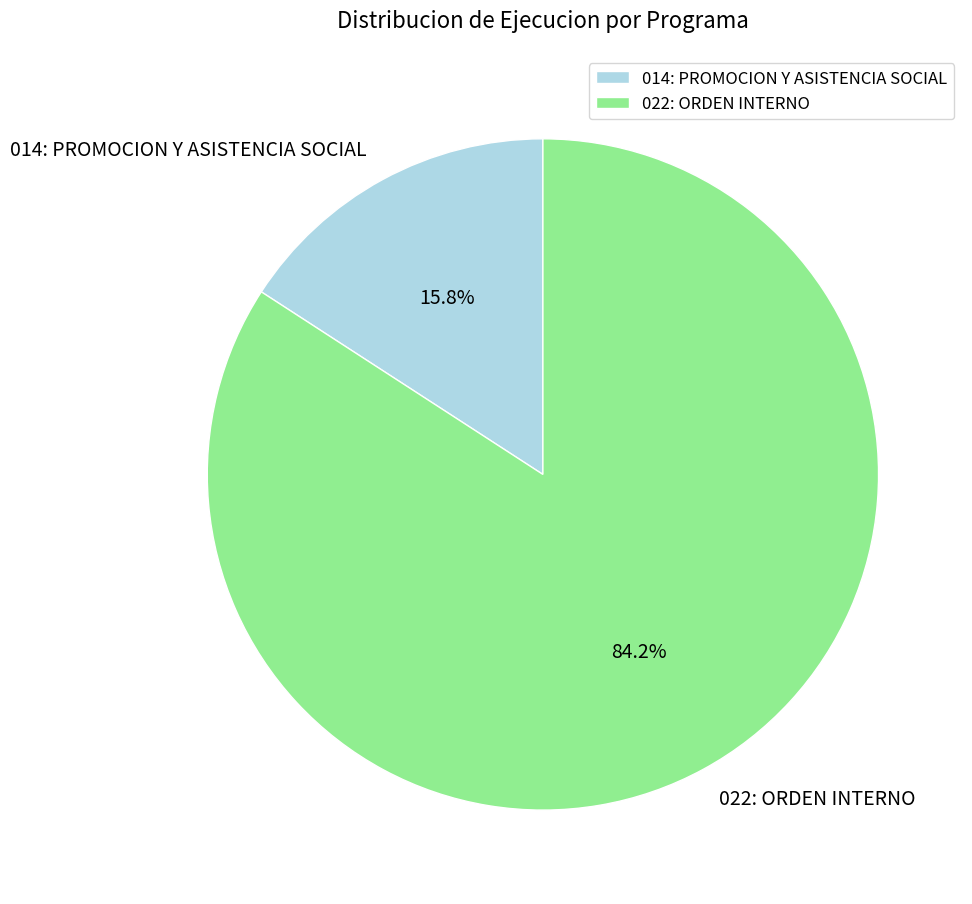

What percentage is NOT represented by 022: ORDEN INTERNO?

15.8%